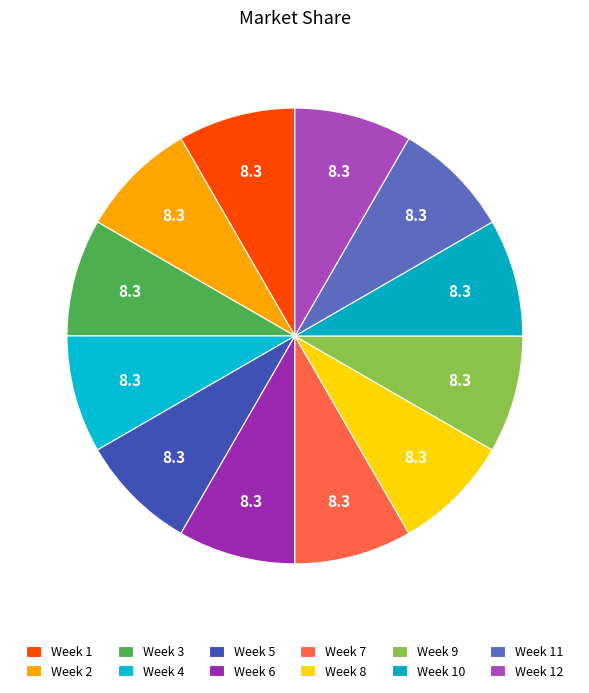

How many segments does this pie chart have?

12